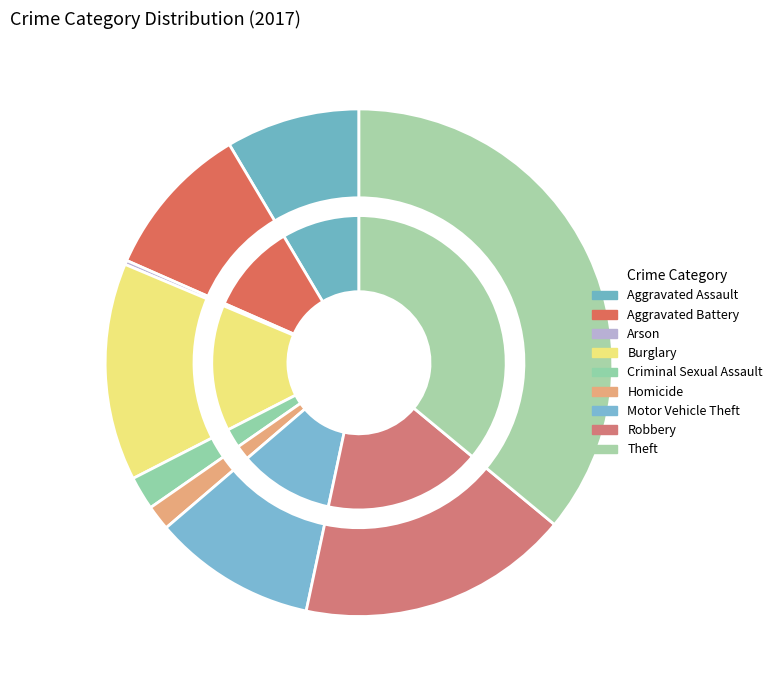

How many slices are in this pie chart?

9